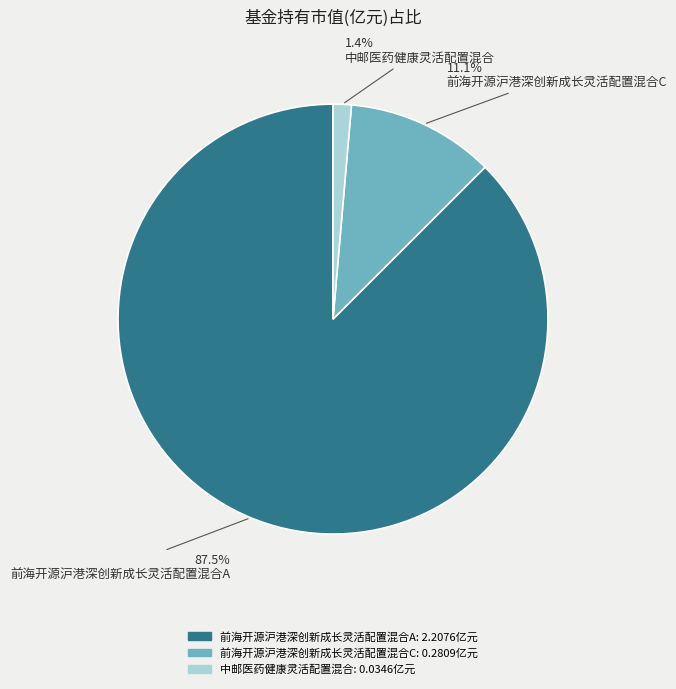

Between 前海开源沪港深创新成长灵活配置混合A and 前海开源沪港深创新成长灵活配置混合C, which is larger?

前海开源沪港深创新成长灵活配置混合A